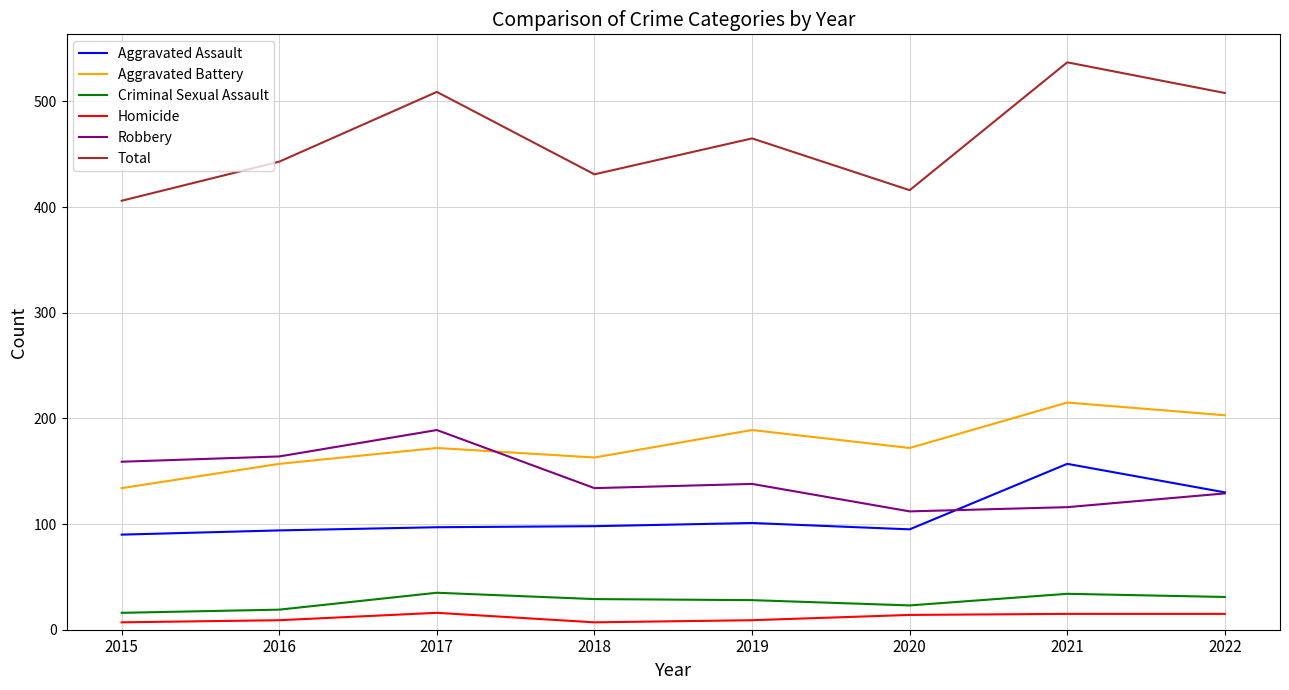

Which series has the largest total across all categories?

Total